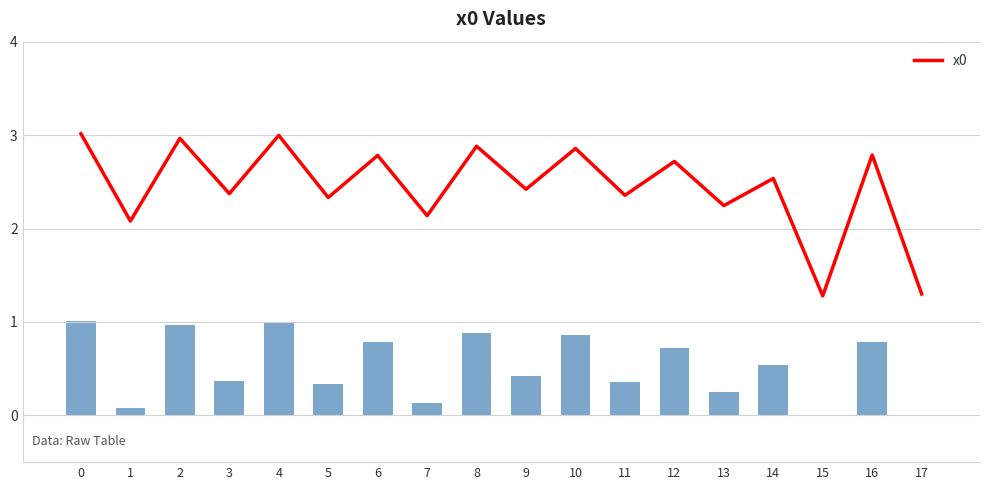

Rank the categories by value from lowest to highest.

15, 17, 1, 7, 13, 5, 11, 3, 9, 14, 12, 6, 16, 10, 8, 2, 4, 0